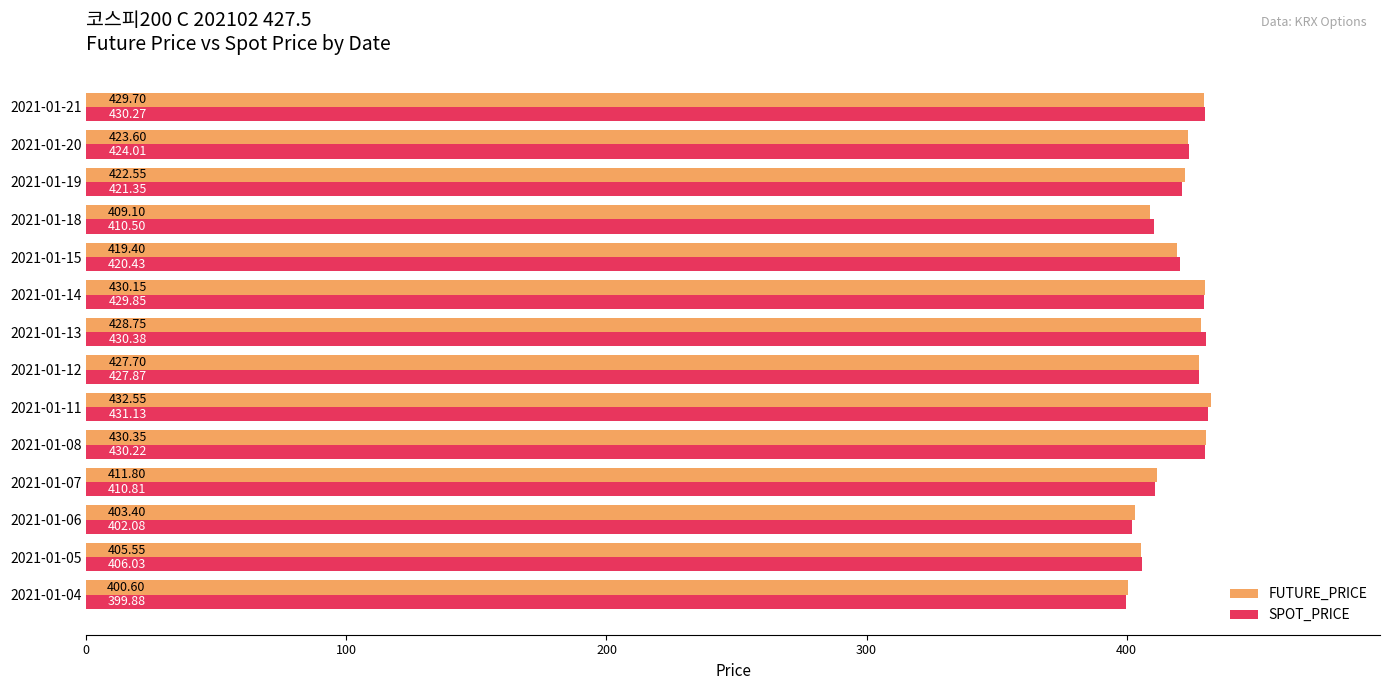

How many series are shown in this chart?

2